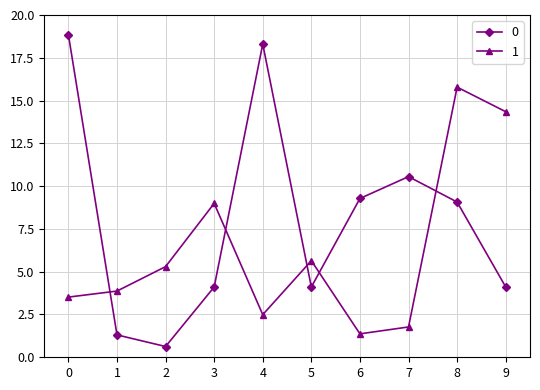

The 1 series shows 6.4 at 1. True or false?

False